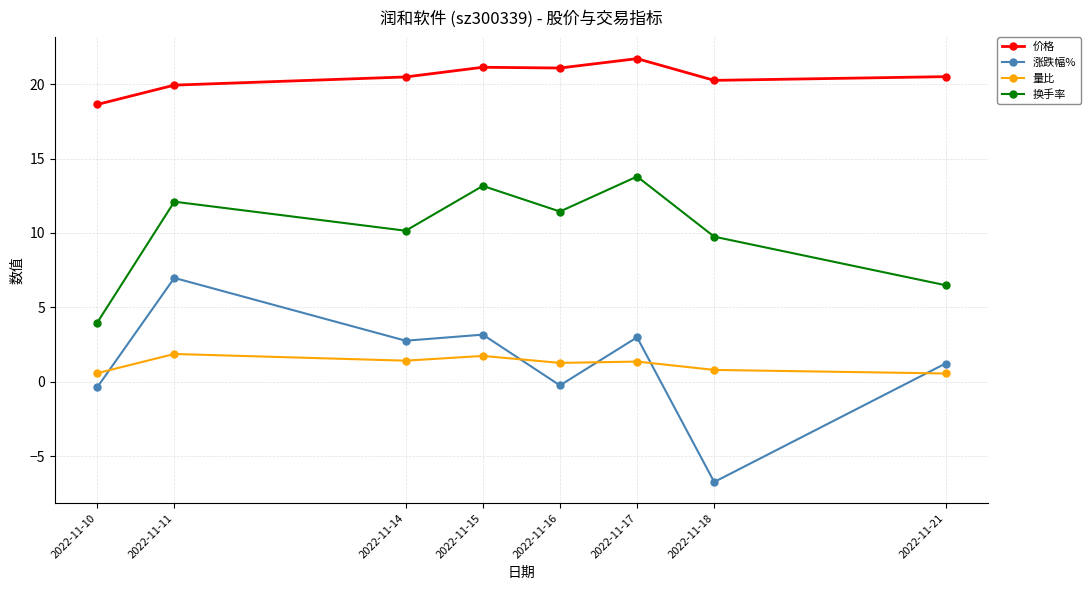

True or false: 涨跌幅% has more than 0 points higher than both neighbors.

True